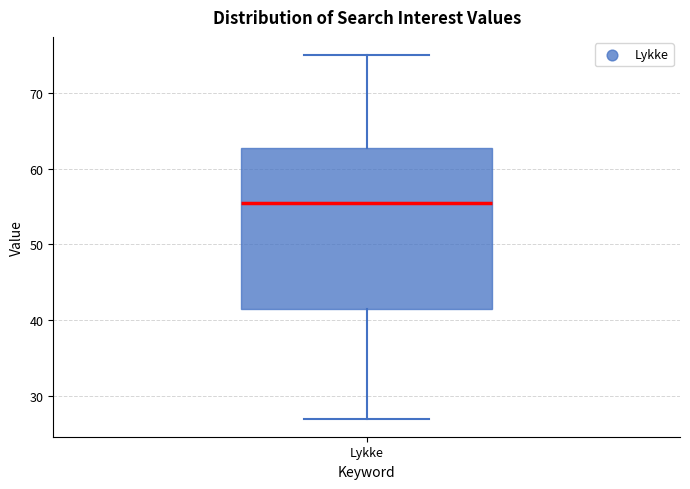

Where does the lower whisker of the box for Lykke end on the y-axis? The values are not printed on the chart, so give them approximately, as read against the axis.

27